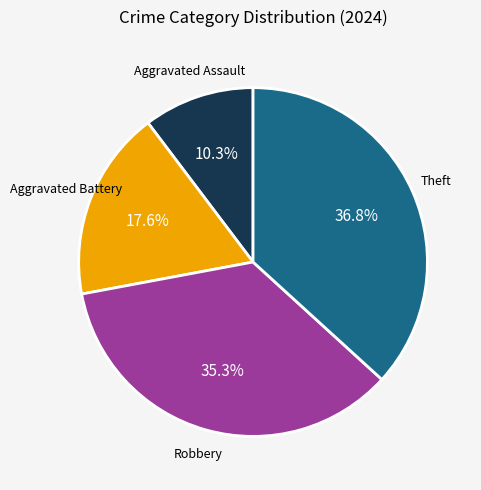

How many segments does this pie chart have?

4